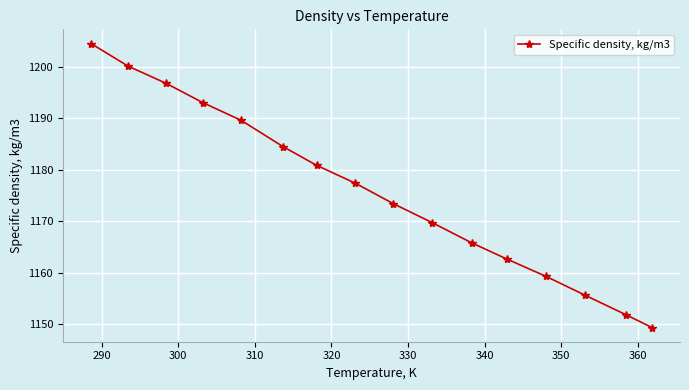

True or false: there are more than 2 points higher than both neighbors.

False